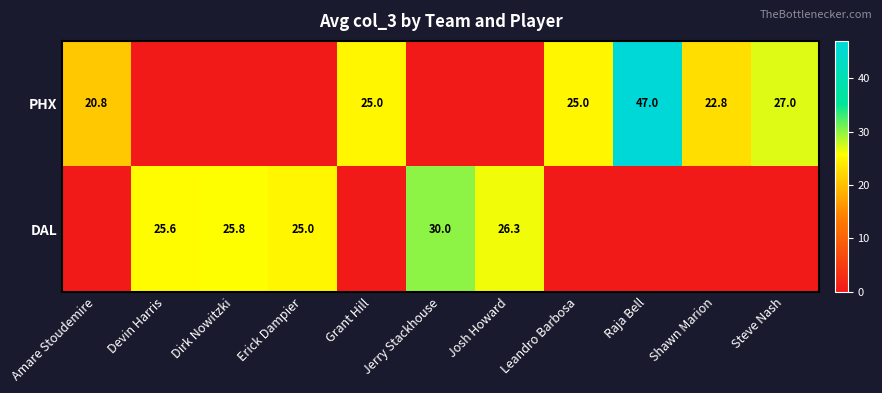

What is the sum of the DAL values at Josh Howard and Devin Harris?

51.9